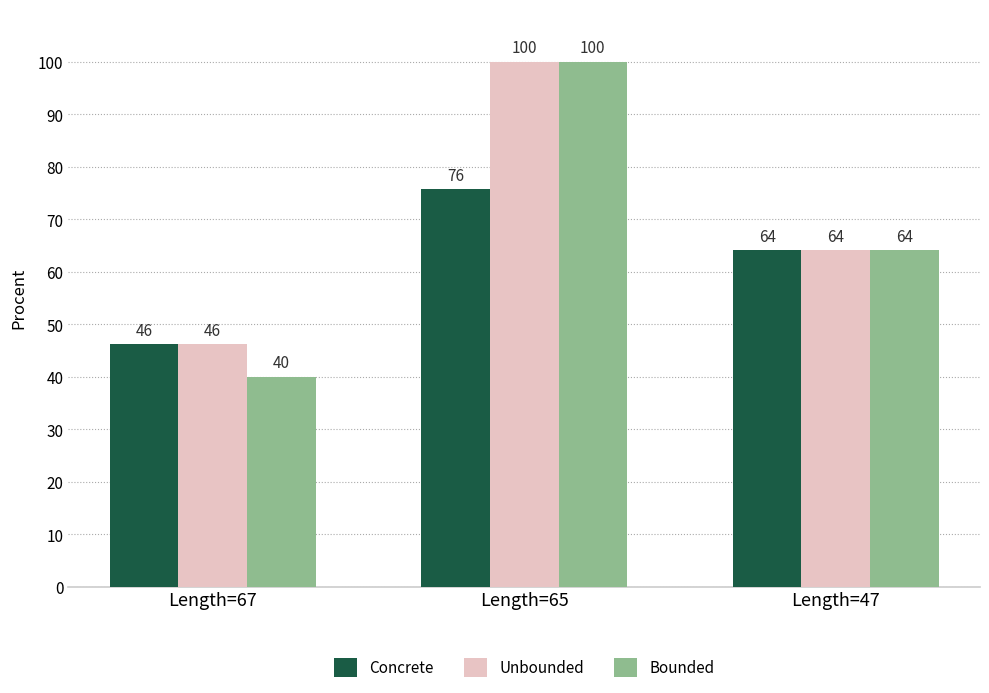

At which label does Bounded first exceed 64?

Length=65